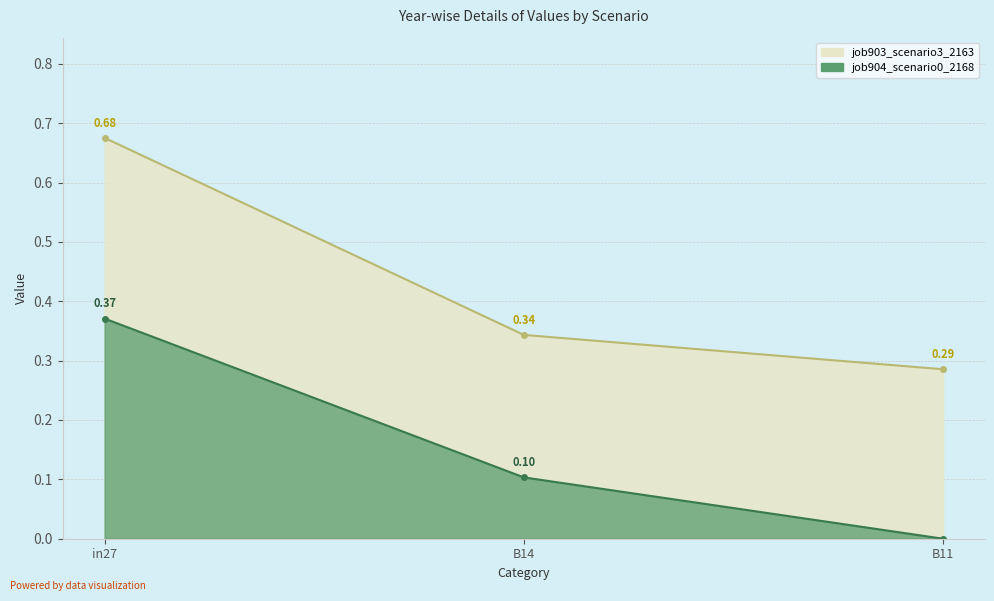

At which label does job903_scenario3_2163 reach its minimum?

B11